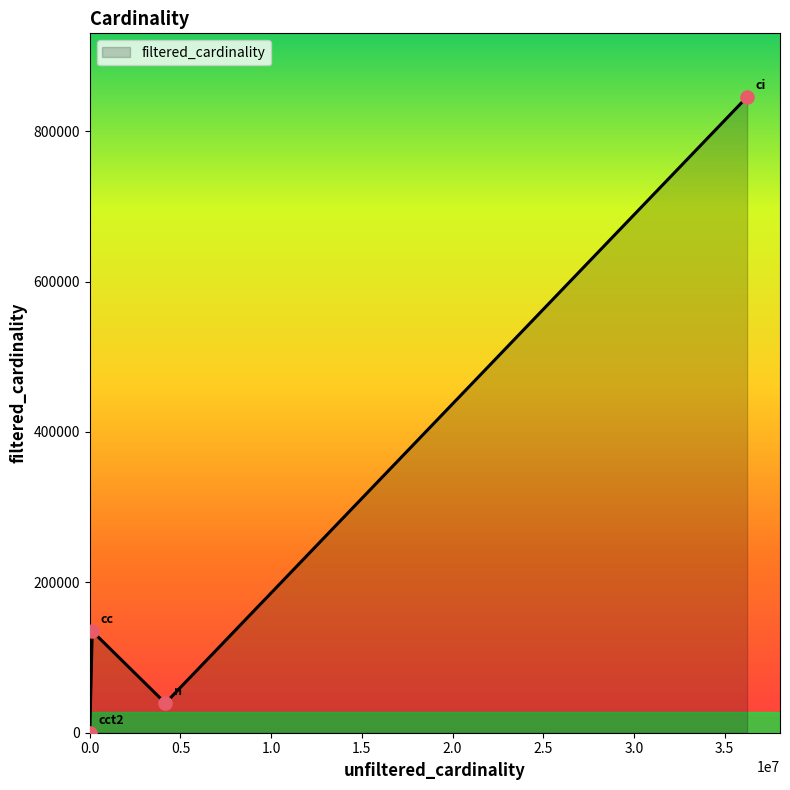

What is the greatest value displayed?

845701